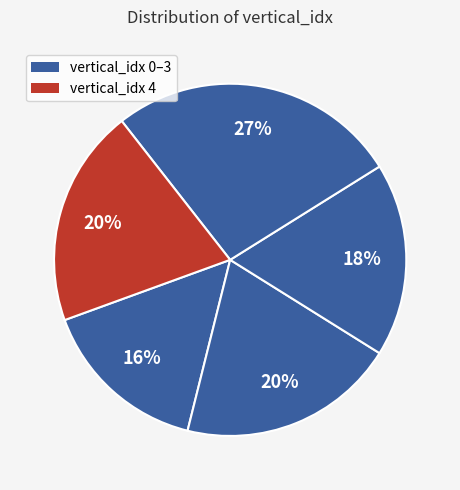

How many segments does this pie chart have?

5